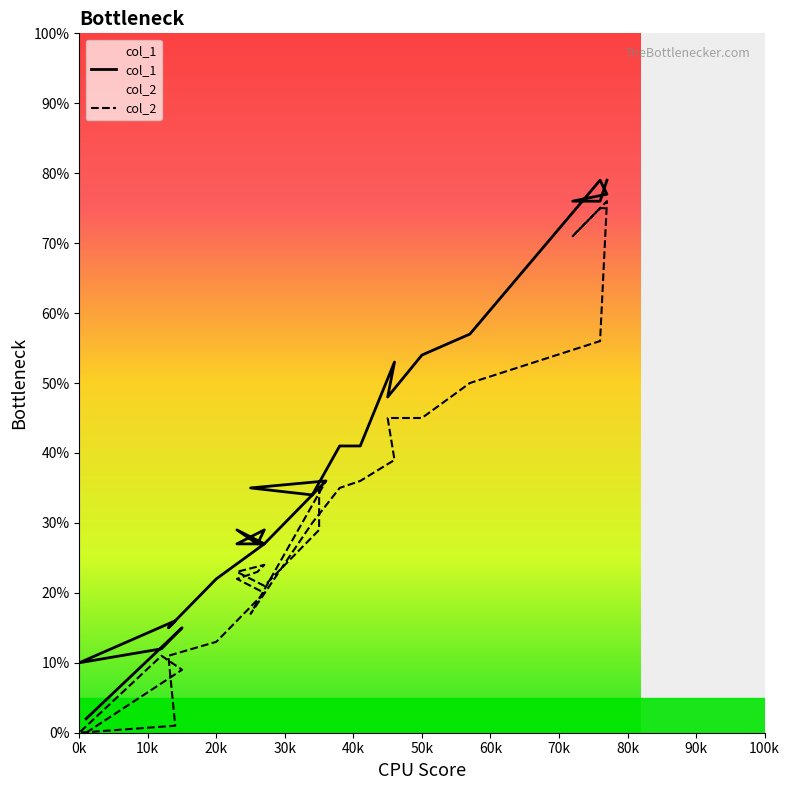

How many categories are shown in the chart?

30